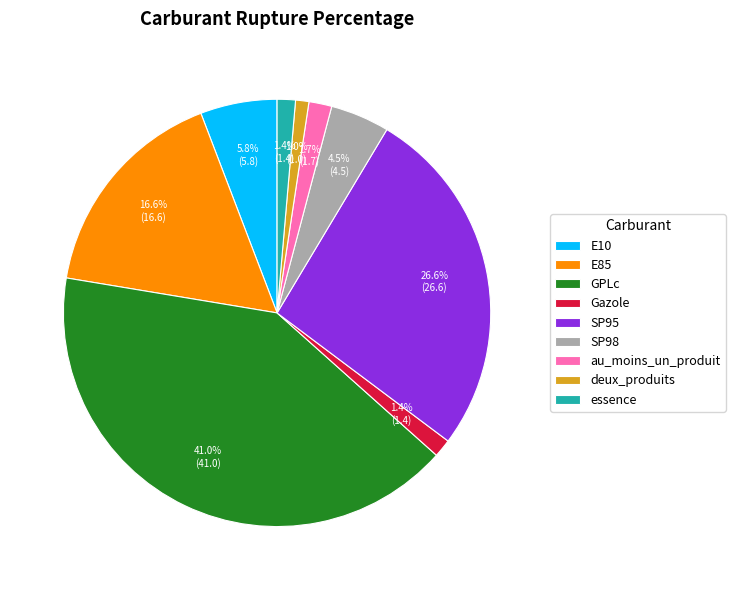

To the nearest percent, what is the combined percentage of E10 and deux_produits?

7%